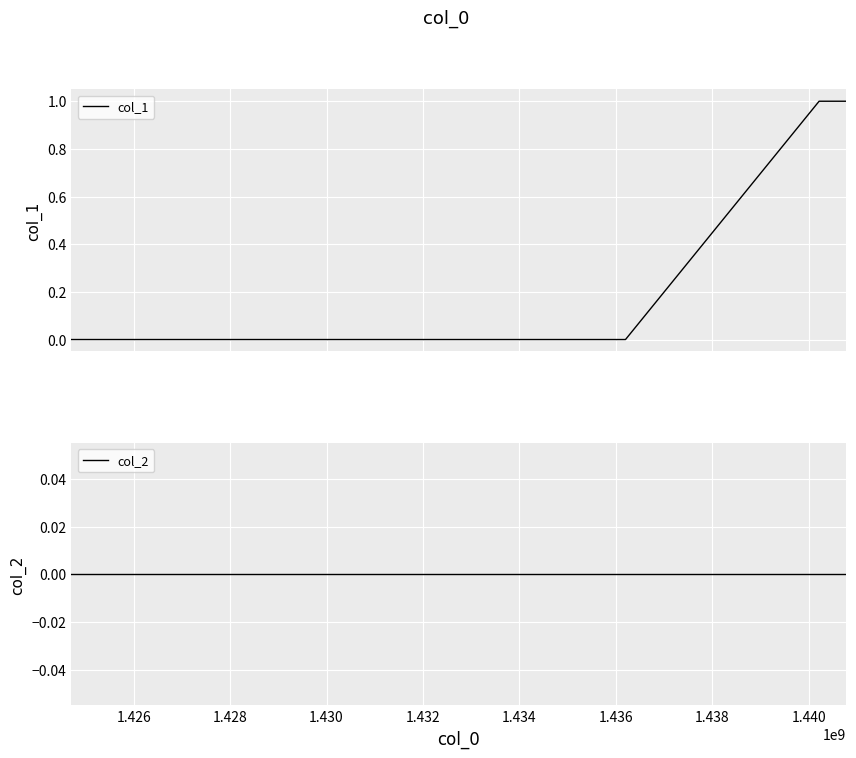

True or false: col_1 has more than 1 points higher than both neighbors.

False